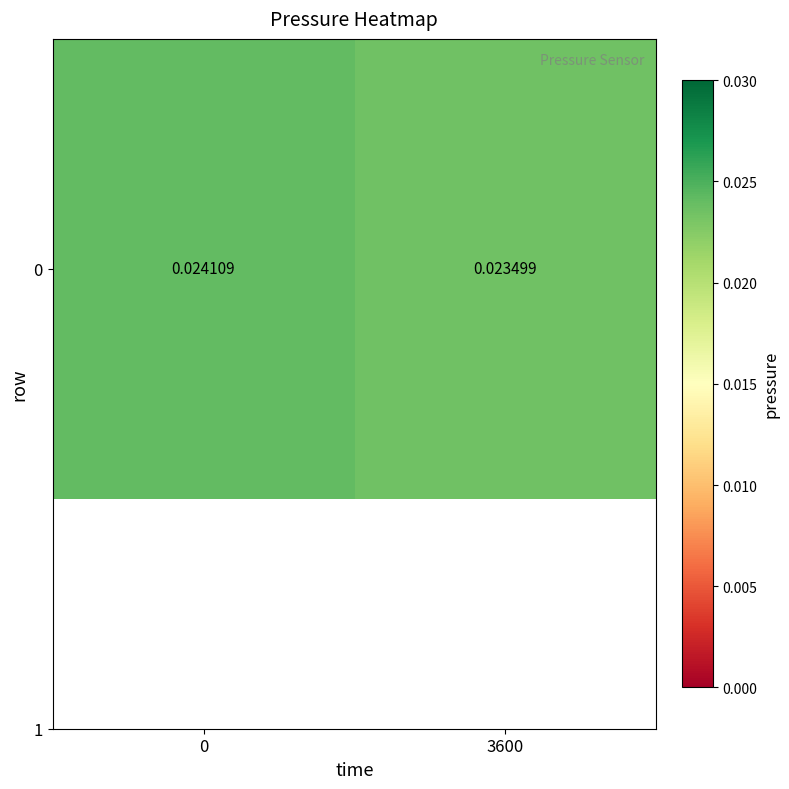

True or false: the data shows 0.0 at 3600.

True